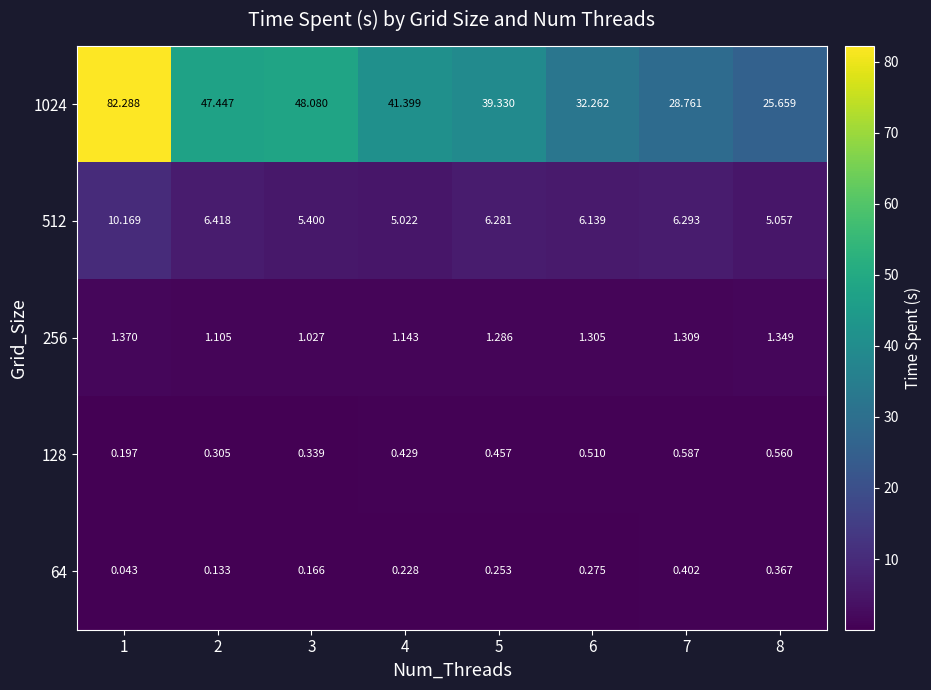

Is the value of 512 at 2 greater than the value of 1024 at 7?

No